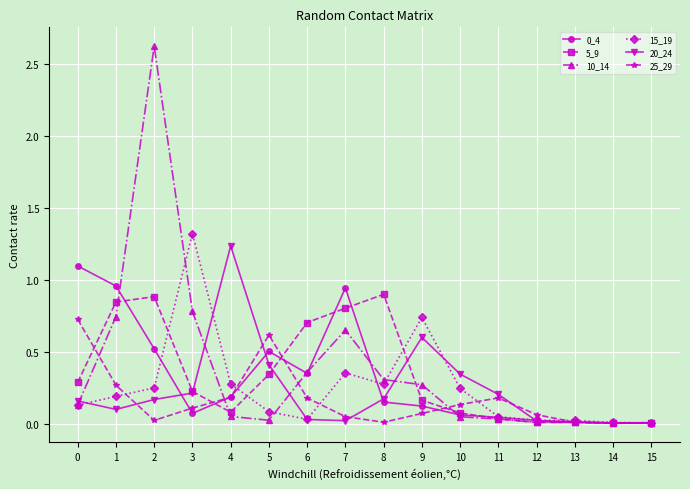

True or false: 20_24 has more than 1 interior local peaks.

True